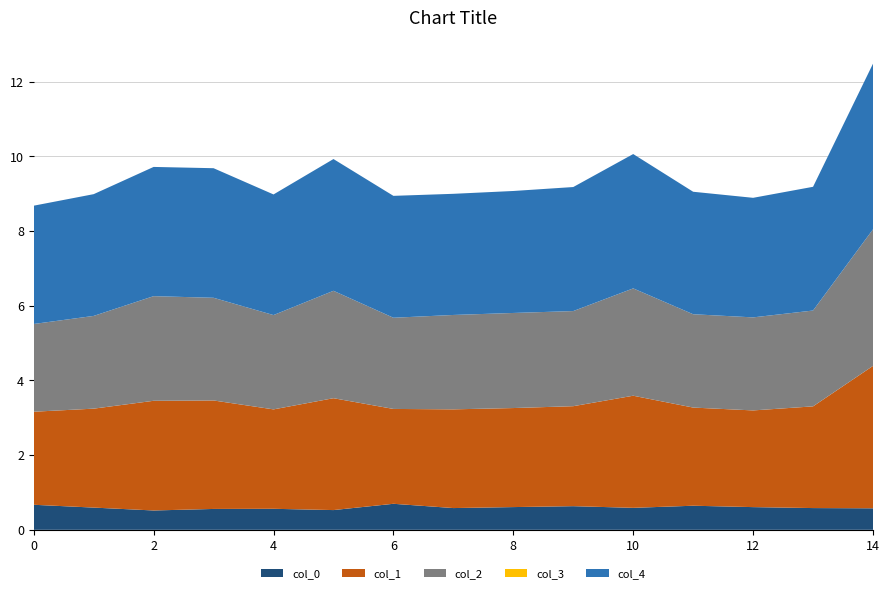

Reading left to right, extract all data points from this chart.

col_0: 0=0.7	1=0.6	2=0.5	3=0.6	4=0.6	5=0.5	6=0.7	7=0.6	8=0.6	9=0.6	10=0.6	11=0.6	12=0.6	13=0.6	14=0.6
col_1: 0=2.5	1=2.6	2=2.9	3=2.9	4=2.7	5=3.0	6=2.5	7=2.6	8=2.7	9=2.7	10=3.0	11=2.6	12=2.6	13=2.7	14=3.8
col_2: 0=2.3	1=2.5	2=2.8	3=2.7	4=2.5	5=2.9	6=2.4	7=2.5	8=2.5	9=2.5	10=2.9	11=2.5	12=2.5	13=2.6	14=3.7
col_3: 0=0.0	1=0.0	2=0.0	3=0.0	4=0.0	5=0.0	6=0.0	7=0.0	8=0.0	9=0.0	10=0.0	11=0.0	12=0.0	13=0.0	14=0.0
col_4: 0=3.2	1=3.3	2=3.5	3=3.5	4=3.2	5=3.5	6=3.3	7=3.2	8=3.3	9=3.3	10=3.6	11=3.3	12=3.2	13=3.3	14=4.4